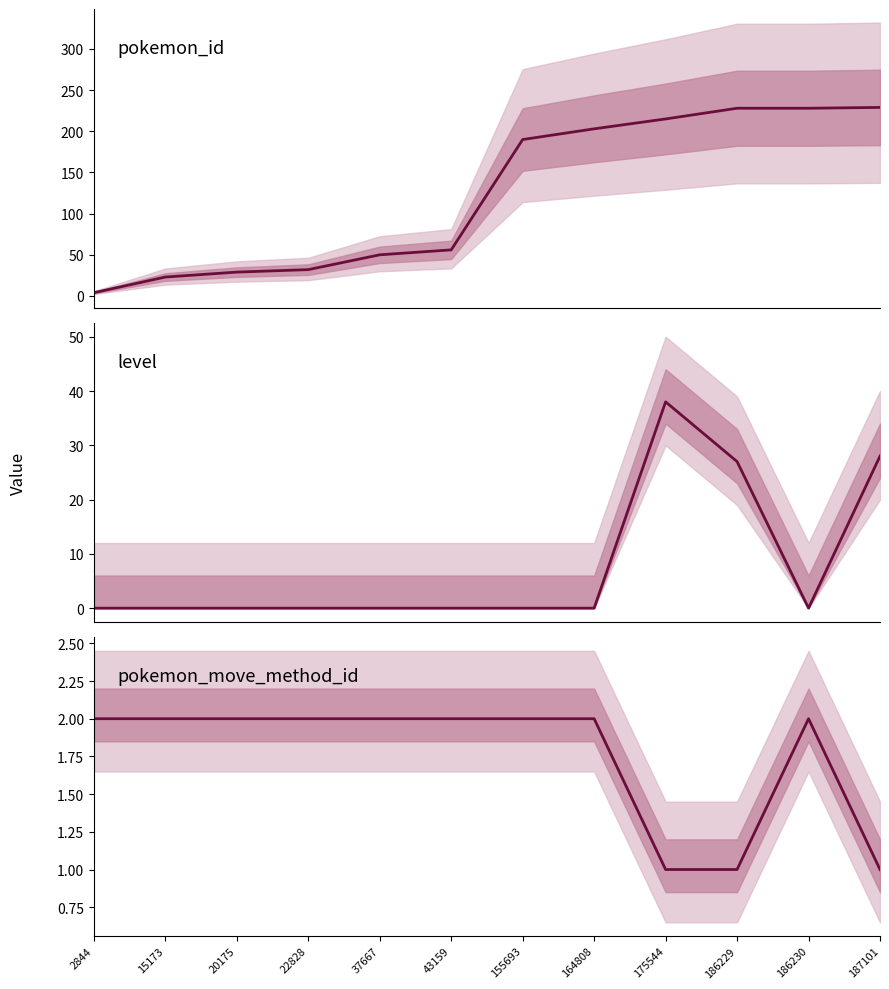

Which label corresponds to the smallest value in the chart?

2844